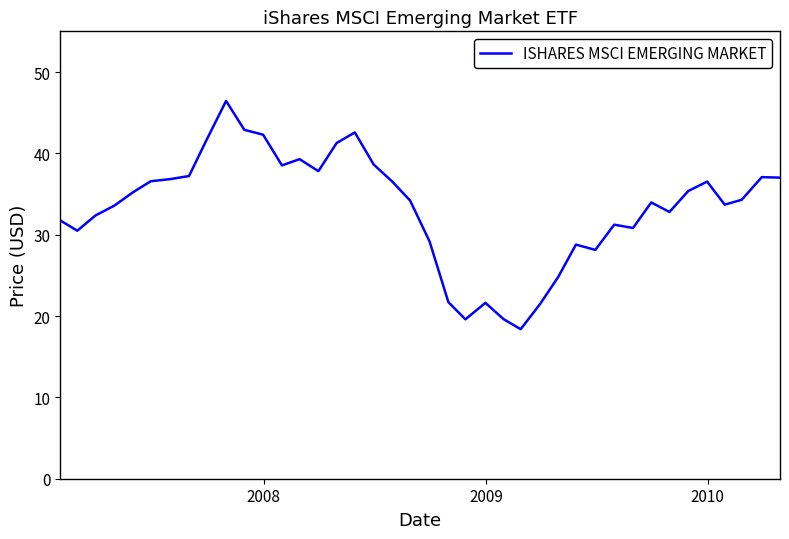

What is the difference between the maximum and minimum values?

28.1